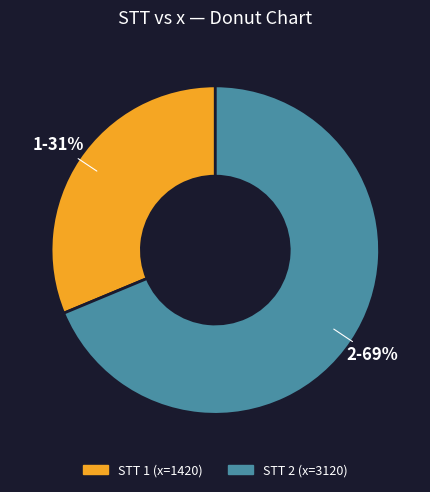

To the nearest percent, what is the average slice percentage?

50%